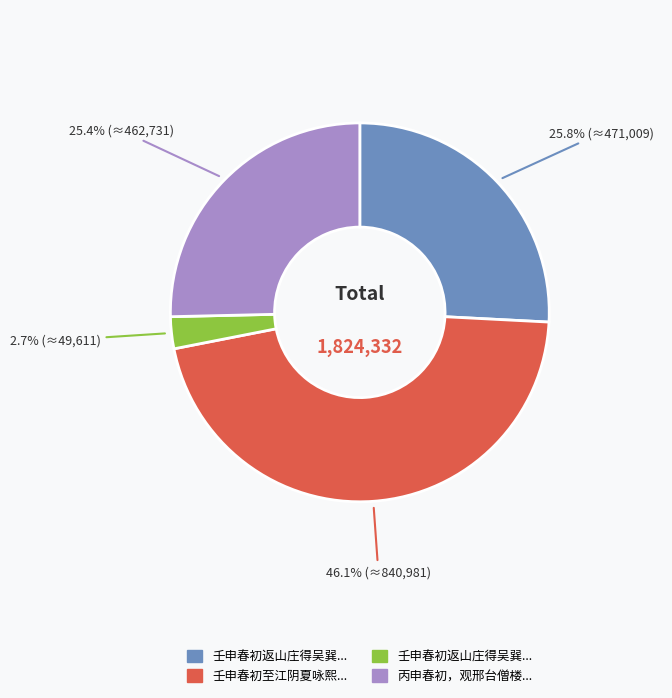

Does any single category account for the majority?

No